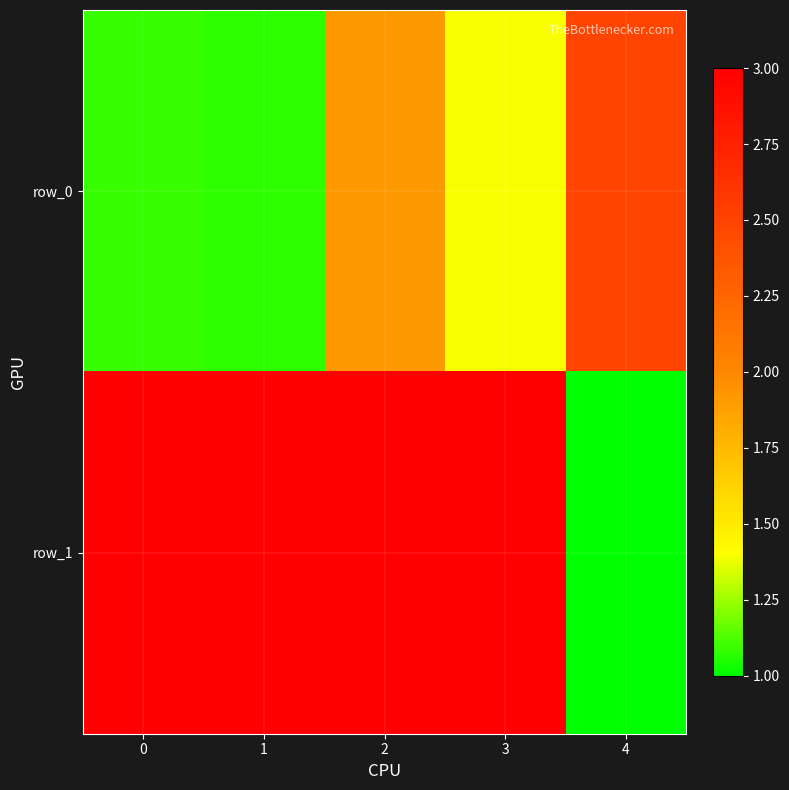

Count the row_1 values in the range 3 to 4.

4